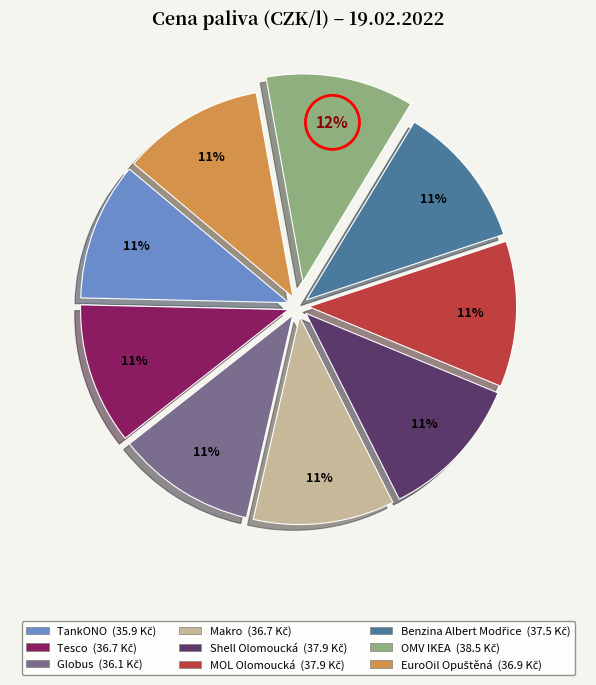

How many segments does this pie chart have?

9